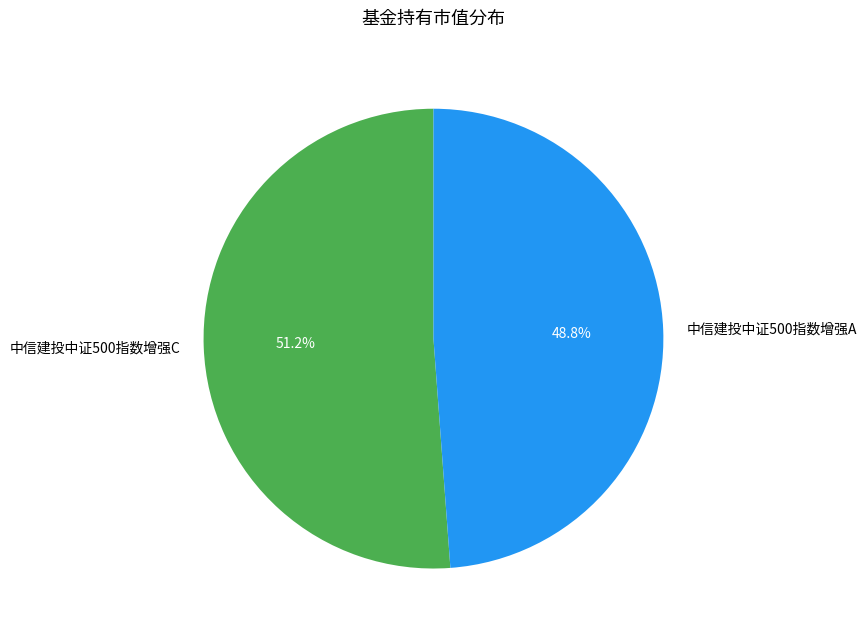

Which slice is the largest?

中信建投中证500指数增强C